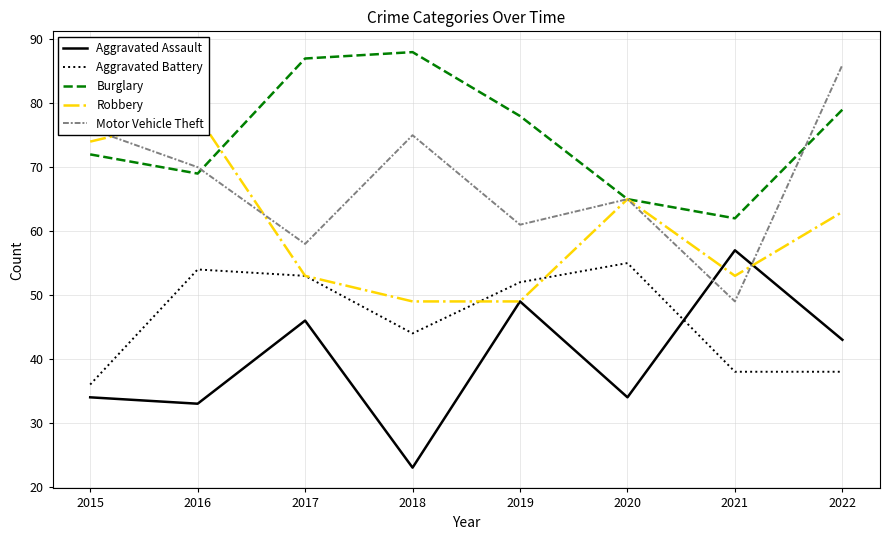

What are all the series names shown in the legend?

Aggravated Assault, Aggravated Battery, Burglary, Robbery, Motor Vehicle Theft